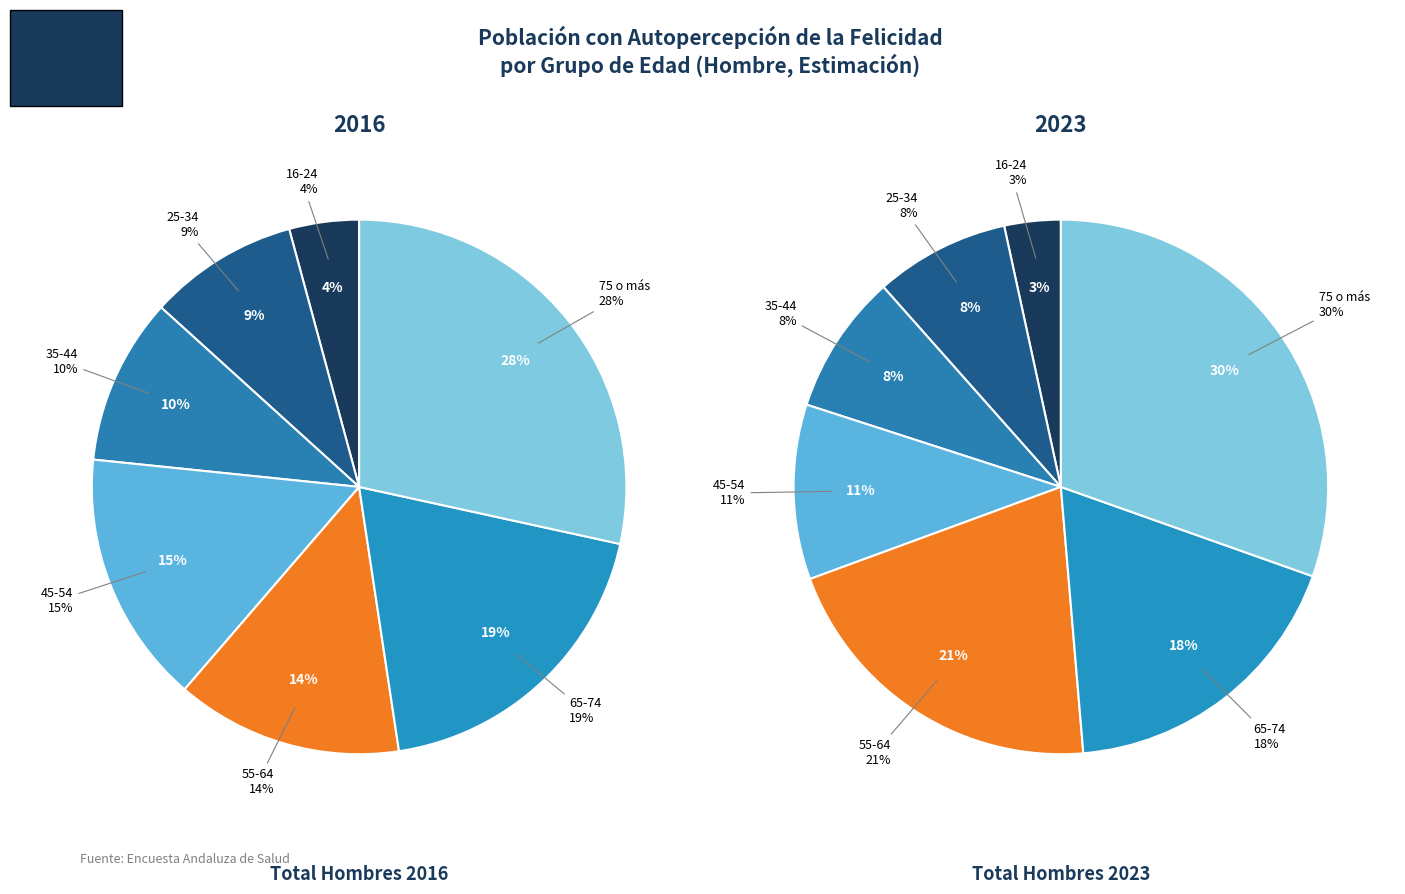

What percentage is the 75 o más slice, to the nearest percent?

28%